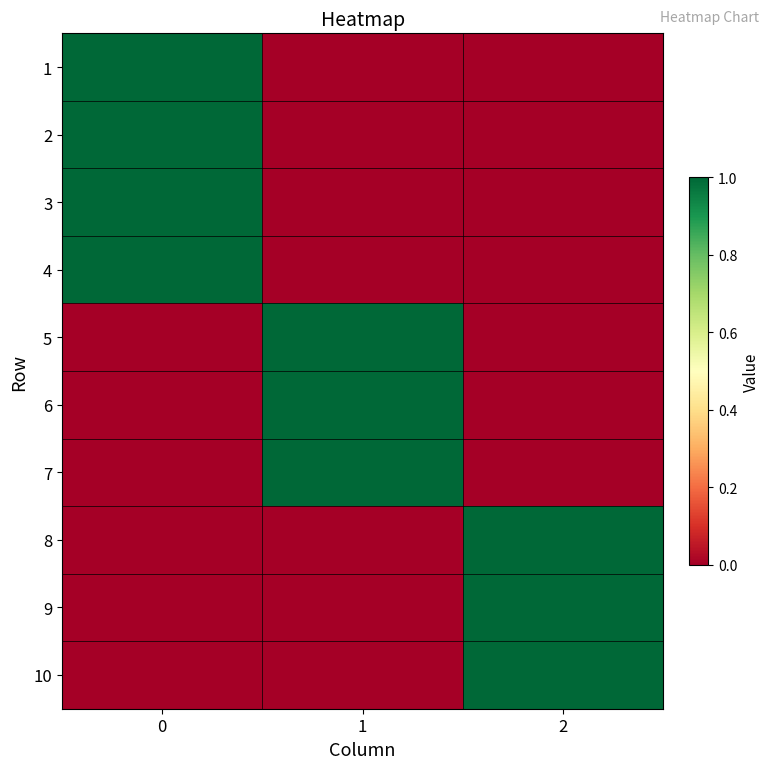

Reading right to left, what are all the values shown in this chart?

row_0: 2=0	1=0	0=1
row_1: 2=0	1=0	0=1
row_2: 2=0	1=0	0=1
row_3: 2=0	1=0	0=1
row_4: 2=0	1=1	0=0
row_5: 2=0	1=1	0=0
row_6: 2=0	1=1	0=0
row_7: 2=1	1=0	0=0
row_8: 2=1	1=0	0=0
row_9: 2=1	1=0	0=0